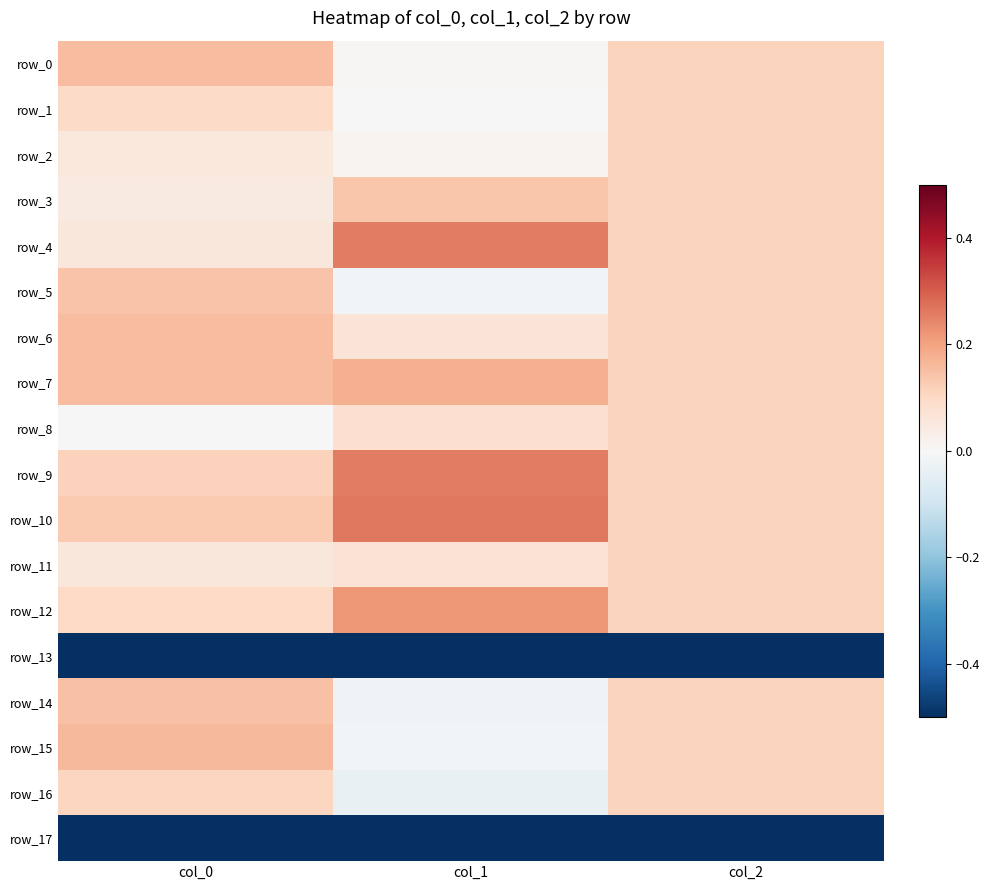

Where does the row_14 series first go above 0?

col_0